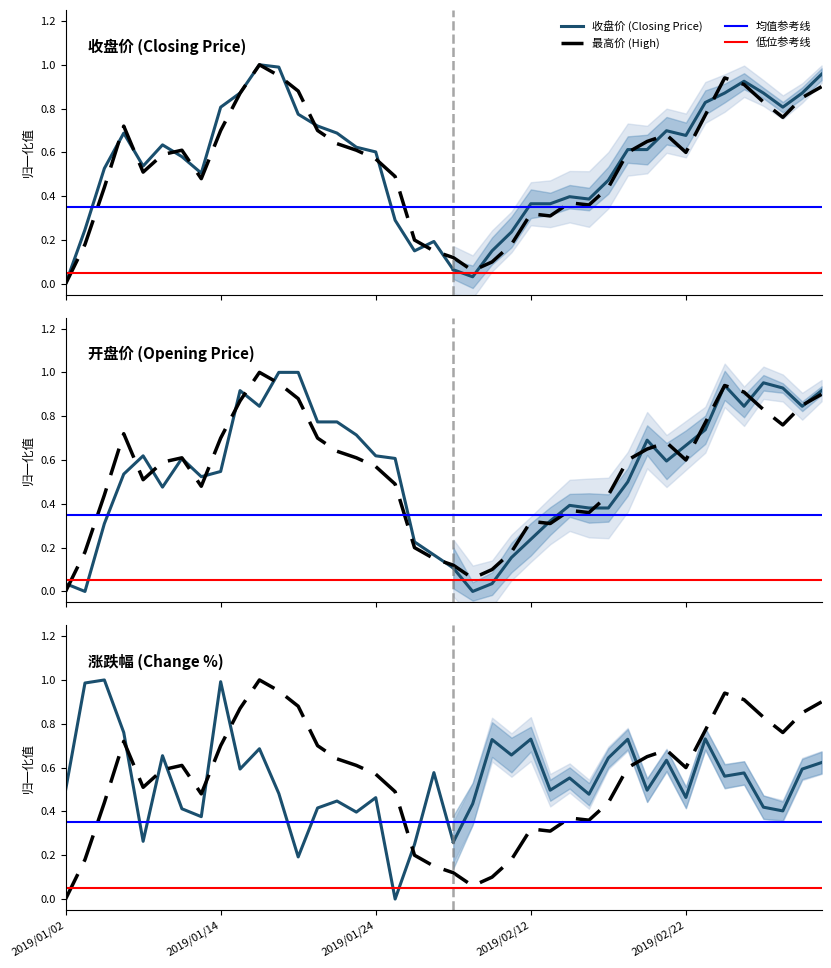

Rank the series at 2019/03/04 from highest to lowest value.

收盘, 最高